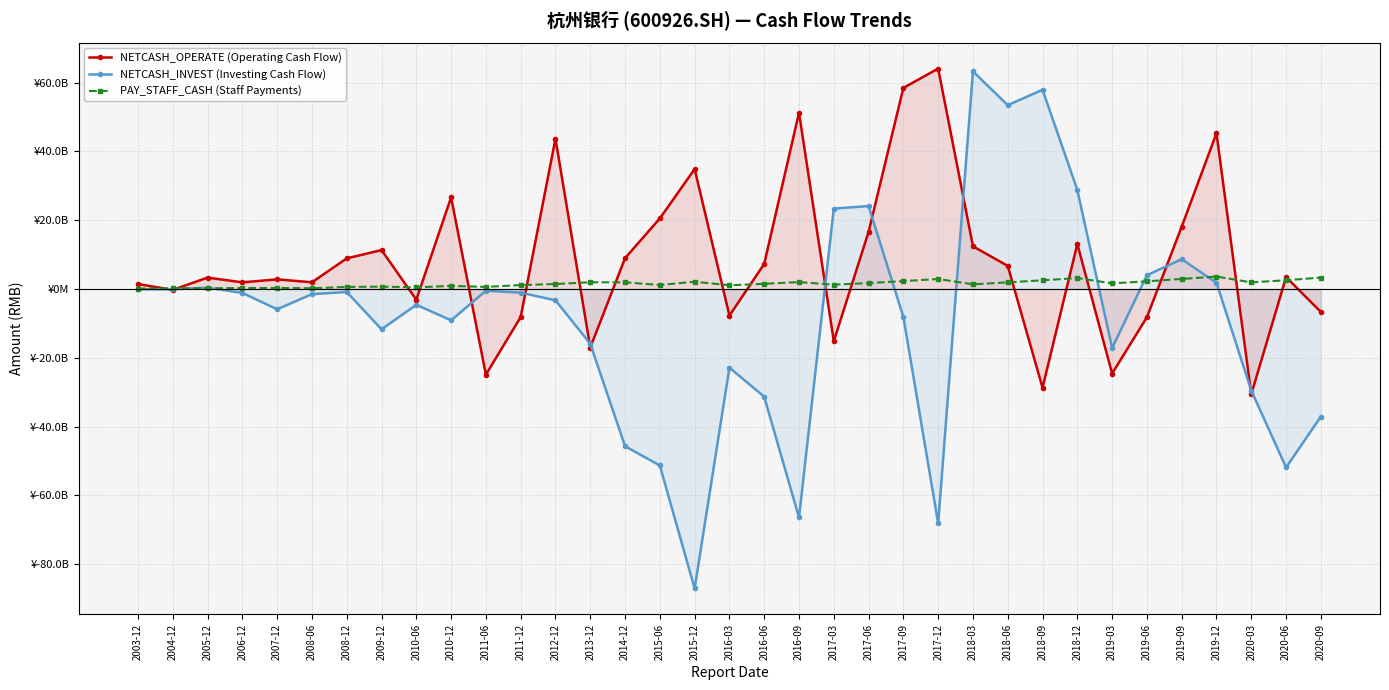

At which label does NETCASH_INVEST (Investing Cash Flow) reach its peak?

2018-03